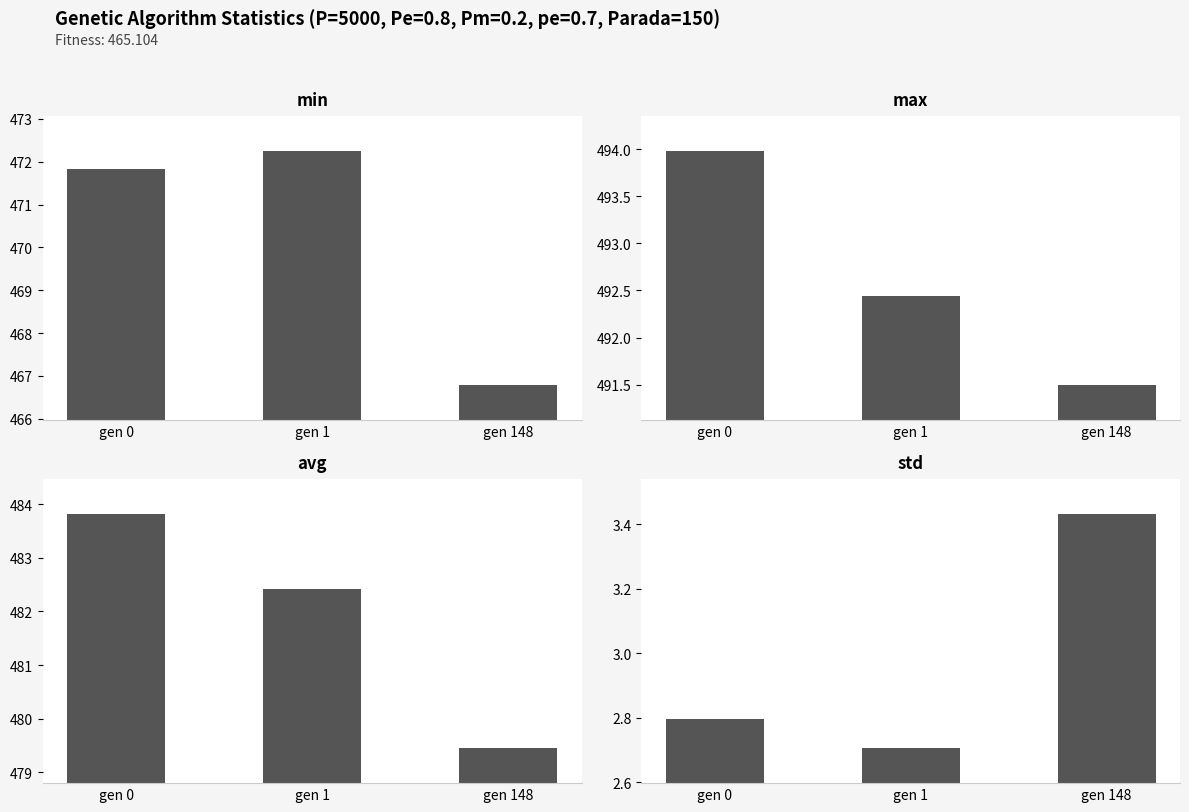

What is the sum of all max values?

1477.9